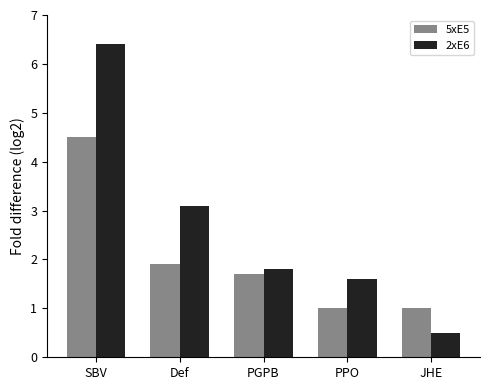

At PPO, list the series in order from largest to smallest.

2xE6, 5xE5